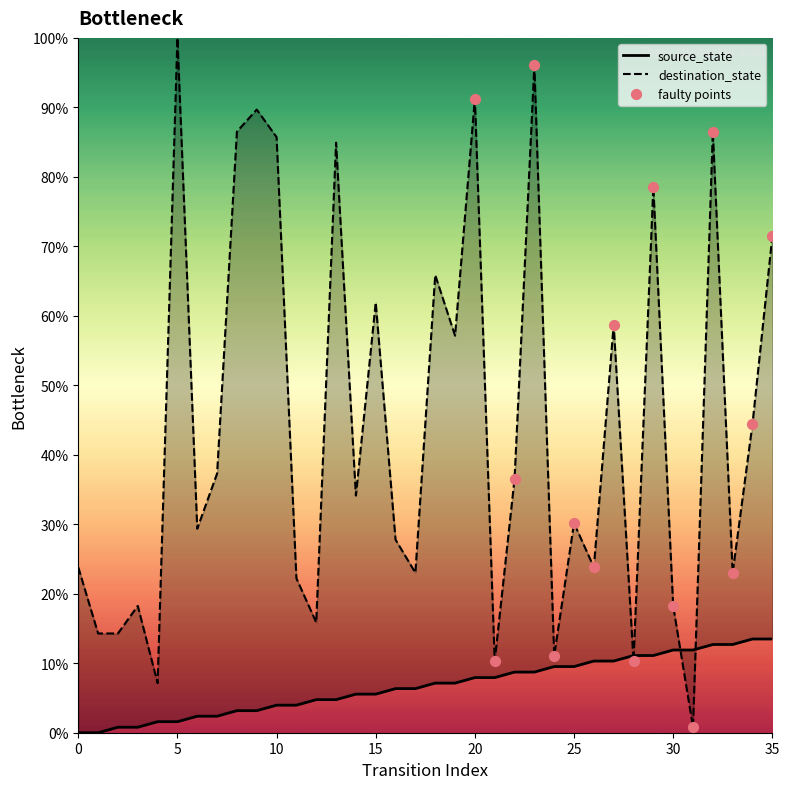

Which series has the largest total across all categories?

destination_state